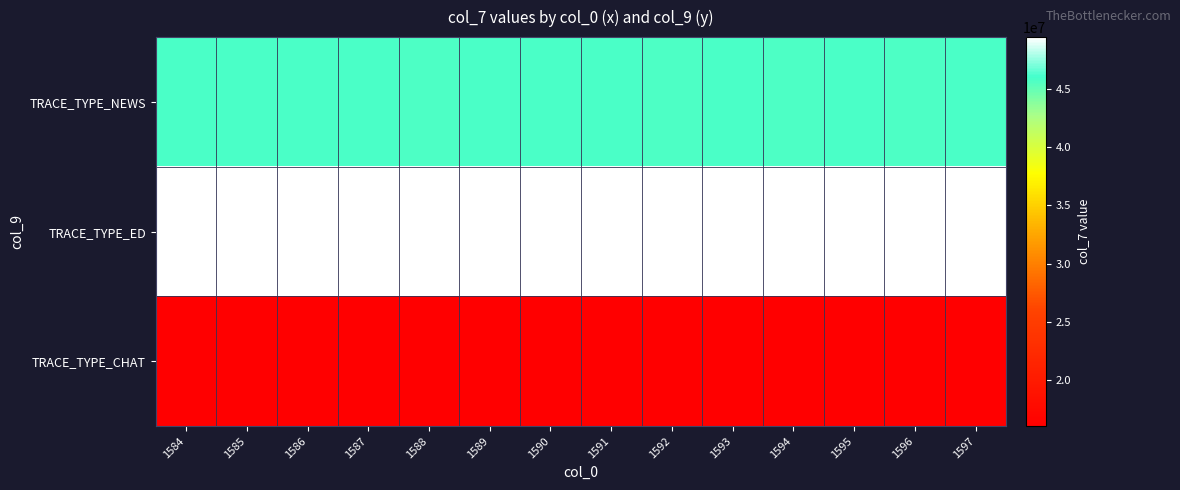

Reading left to right, what are all the values shown in this chart?

TRACE_TYPE_NEWS: 1584=45793143	1585=45846117	1586=45834916	1587=45823122	1588=45761647	1589=45780327	1590=45774561	1591=45774561	1592=45749462	1593=45806162	1594=45749462	1595=45834916	1596=45768547	1597=45823122
TRACE_TYPE_ED: 1584=49362711	1585=49422656	1586=49415756	1587=49395068	1588=49334393	1589=49351478	1590=49351478	1591=49346368	1592=49323966	1593=49375707	1594=49323966	1595=49408303	1596=49334393	1597=49395068
TRACE_TYPE_CHAT: 1584=16074490	1585=16083810	1586=16082287	1587=16079469	1588=16065729	1589=16072204	1590=16069817	1591=16069817	1592=16064191	1593=16076384	1594=16064191	1595=16082287	1596=16067678	1597=16079469